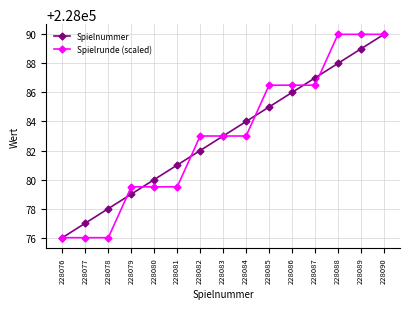

At which category is the sum across all series the highest?

228090